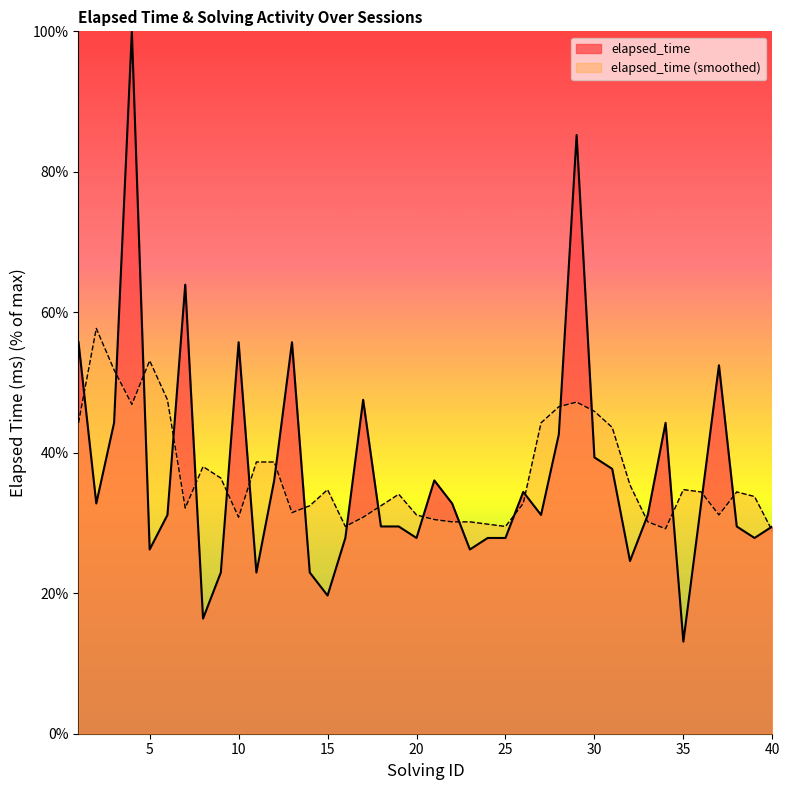

Where is the first local minimum?

2